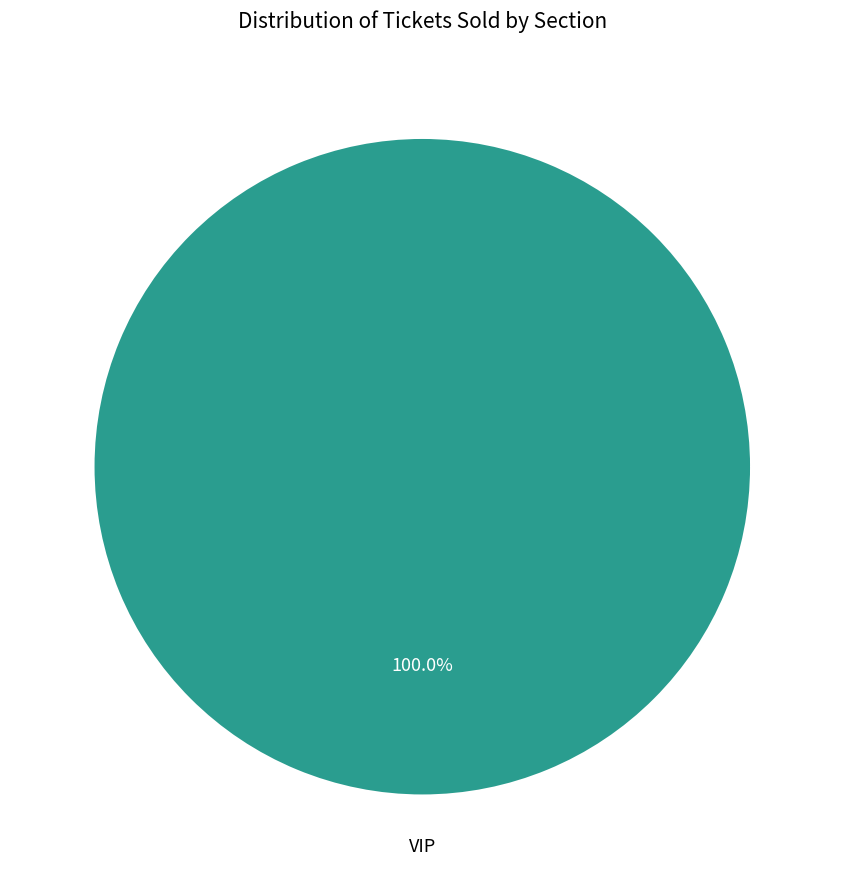

What percentage is the VIP slice, to the nearest percent?

100%